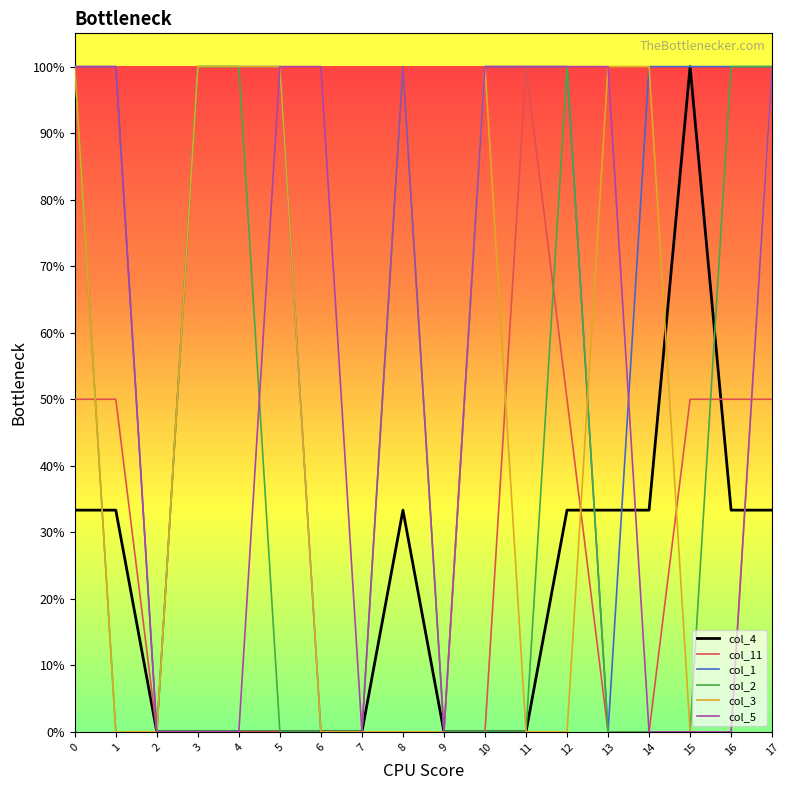

Reading right to left, extract all data points from this chart.

col_4: 33.3	33.3	100.0	33.3	33.3	33.3	0.0	0.0	0.0	33.3	0.0	0.0	0.0	0.0	0.0	0.0	33.3	33.3
col_11: 50.0	50.0	50.0	0.0	0.0	50.0	100.0	0.0	0.0	0.0	0.0	0.0	0.0	0.0	0.0	0.0	50.0	50.0
col_1: 100.0	100.0	100.0	100.0	0.0	100.0	100.0	100.0	0.0	0.0	0.0	0.0	100.0	100.0	100.0	0.0	100.0	100.0
col_2: 100.0	100.0	0.0	0.0	0.0	100.0	0.0	0.0	0.0	100.0	0.0	0.0	0.0	100.0	100.0	0.0	0.0	100.0
col_3: 100.0	0.0	0.0	100.0	100.0	0.0	0.0	100.0	0.0	0.0	0.0	0.0	100.0	100.0	100.0	0.0	0.0	100.0
col_5: 100.0	0.0	0.0	0.0	100.0	100.0	100.0	100.0	0.0	100.0	0.0	100.0	100.0	0.0	0.0	0.0	100.0	100.0